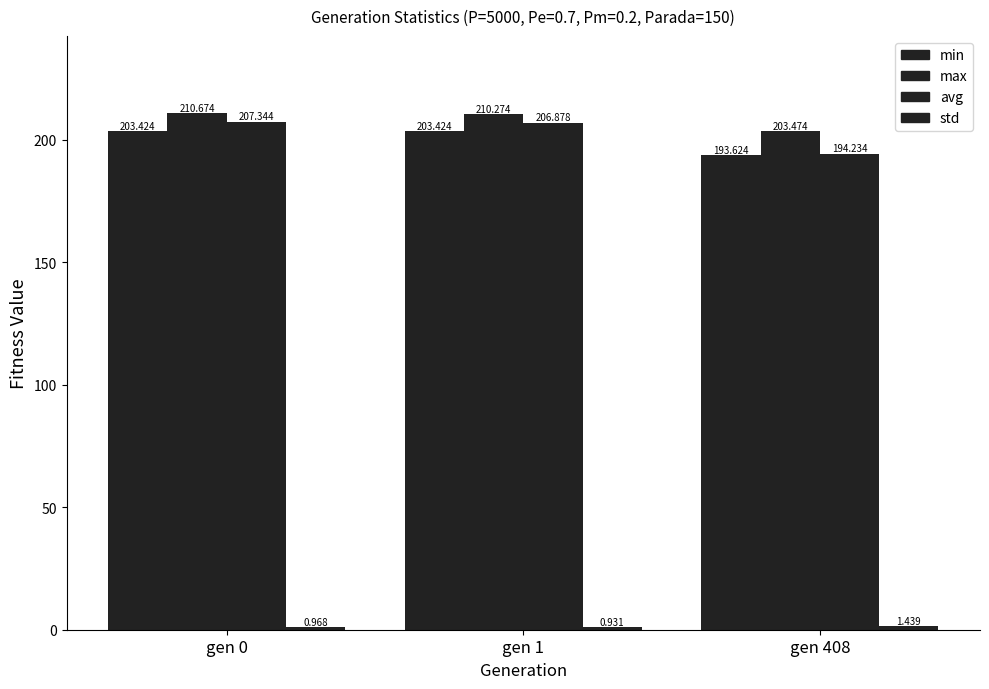

Does the chart contain stacked bars?

No